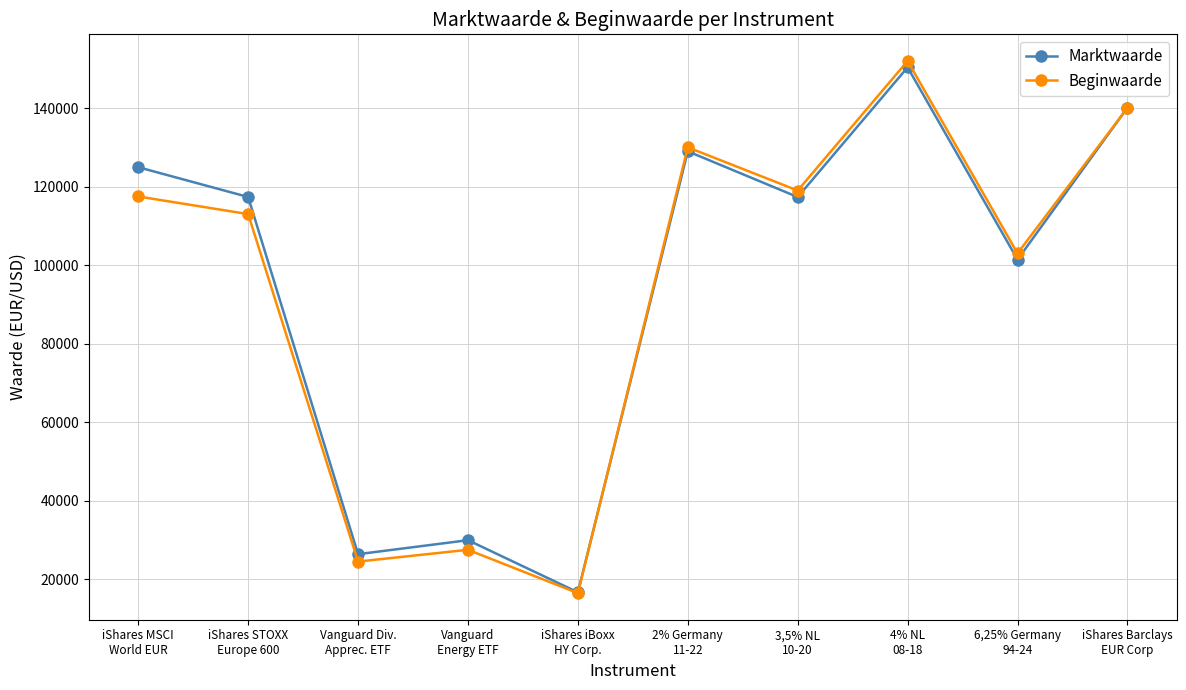

True or false: Beginwaarde and Marktwaarde cross at least once.

True